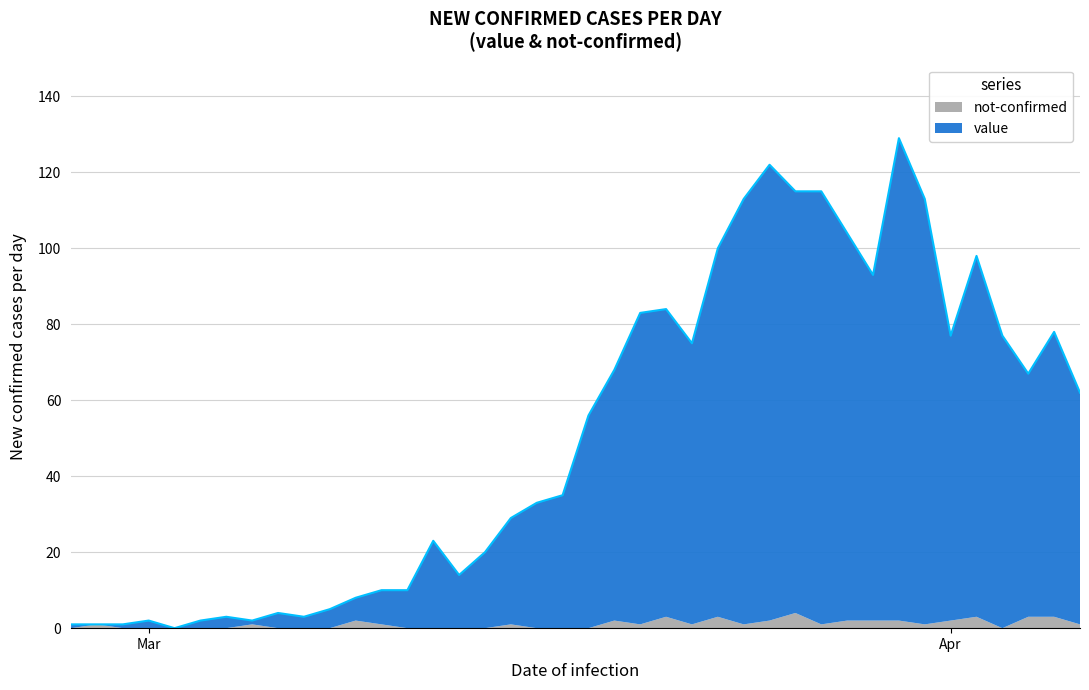

What is the greatest value displayed?

129